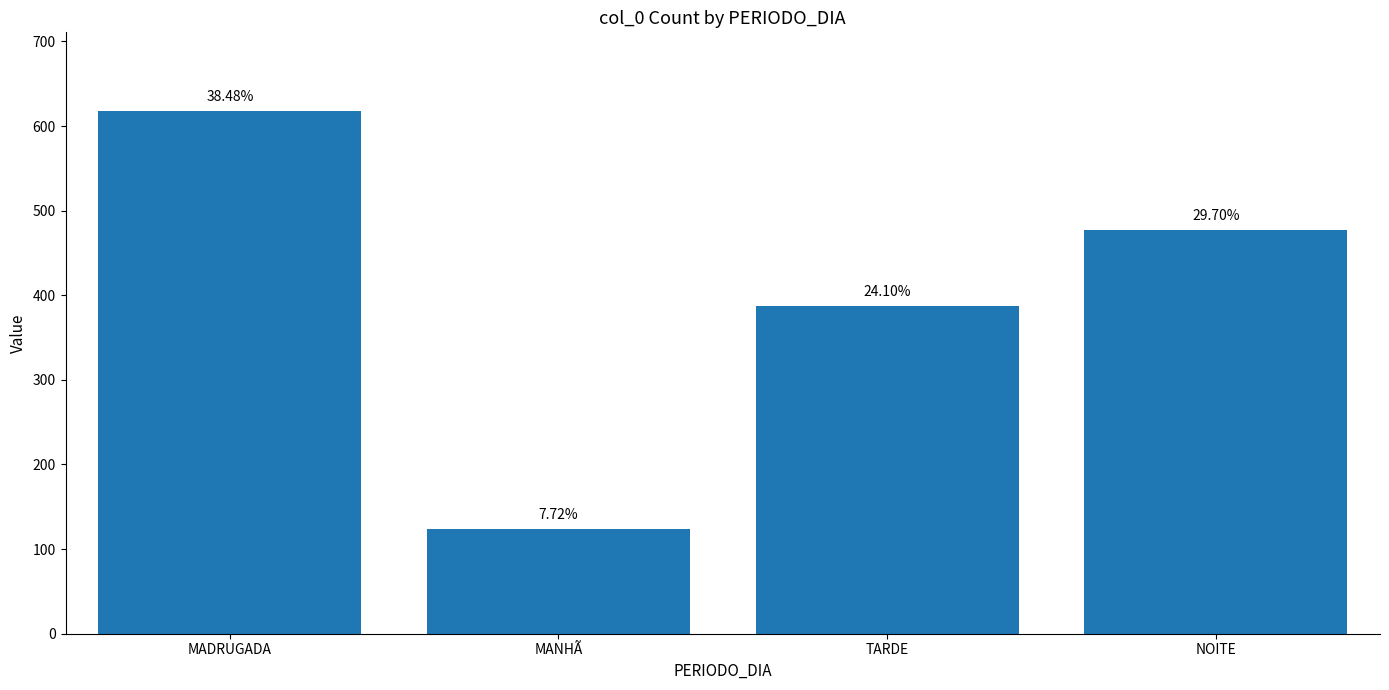

Does the chart contain any negative values?

No